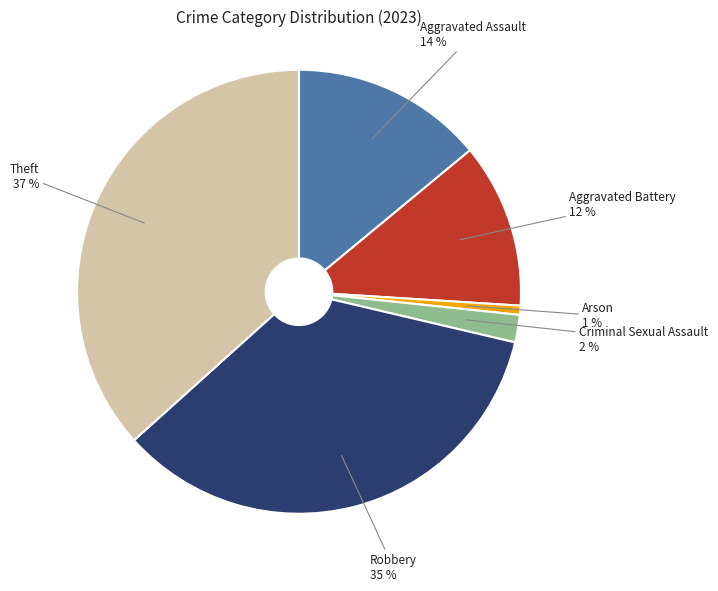

What is the ratio of the value at Aggravated Battery to the value at Robbery?

0.3